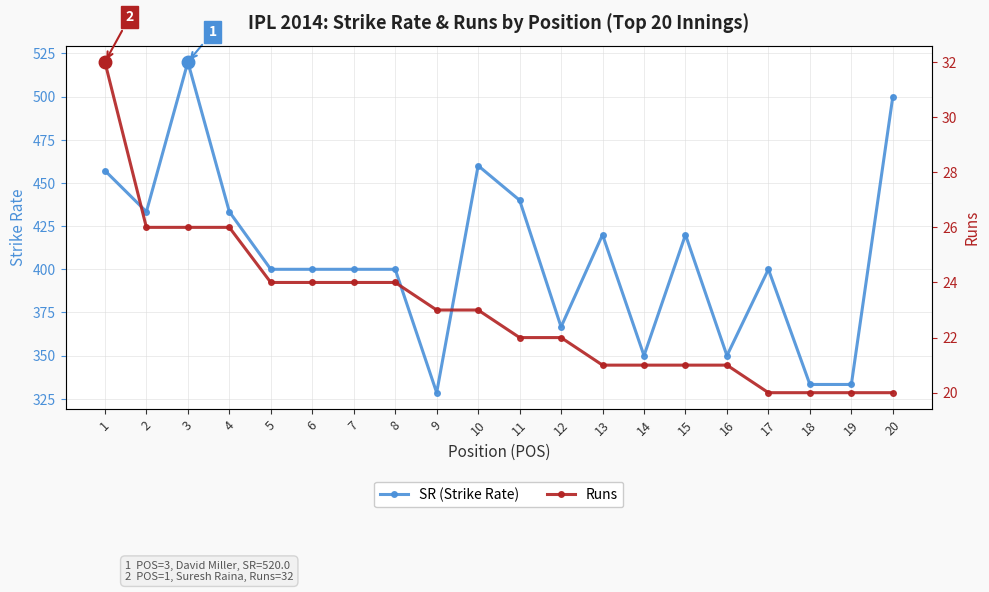

True or false: Runs and SR (Strike Rate) cross at least once.

False